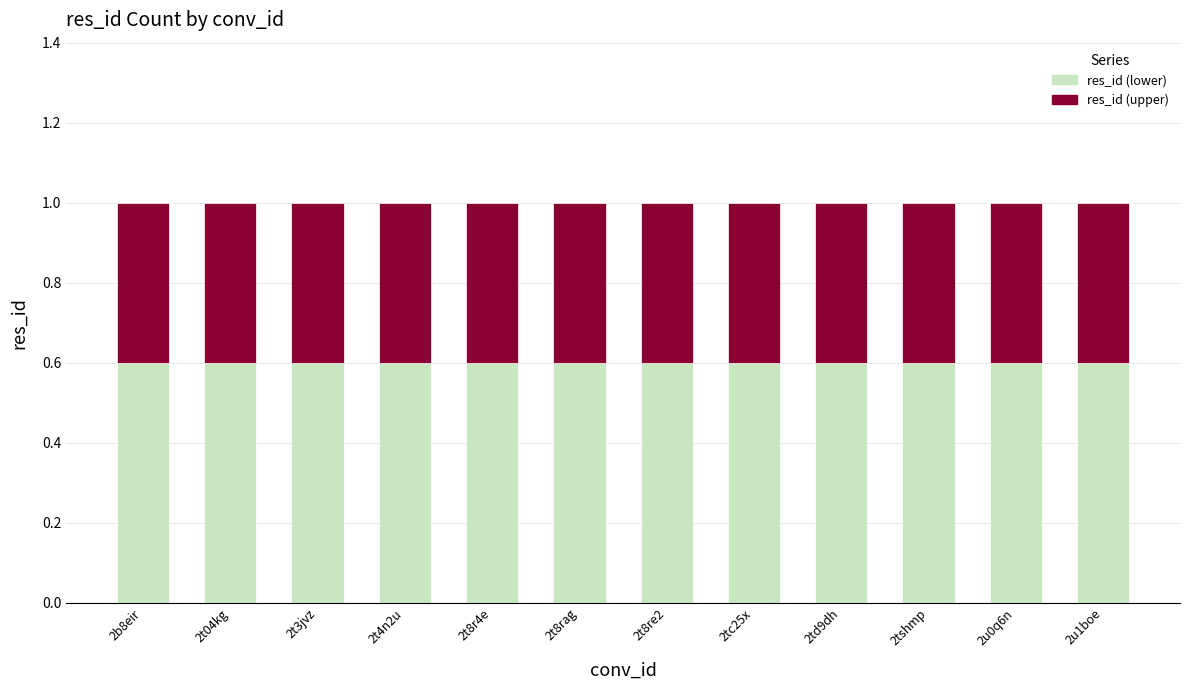

What is the total value across all series at 2tc25x?

1.0